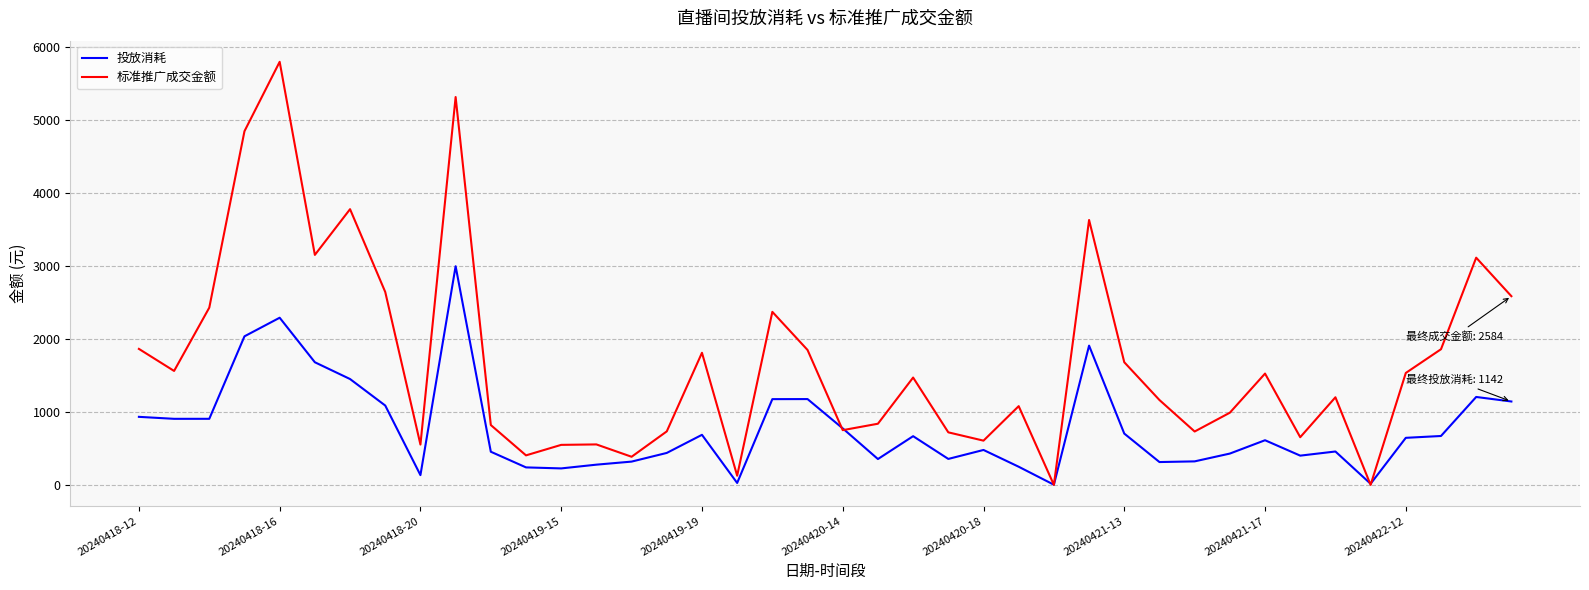

List the series in order of their peak value, lowest first.

投放消耗, 标准推广成交金额